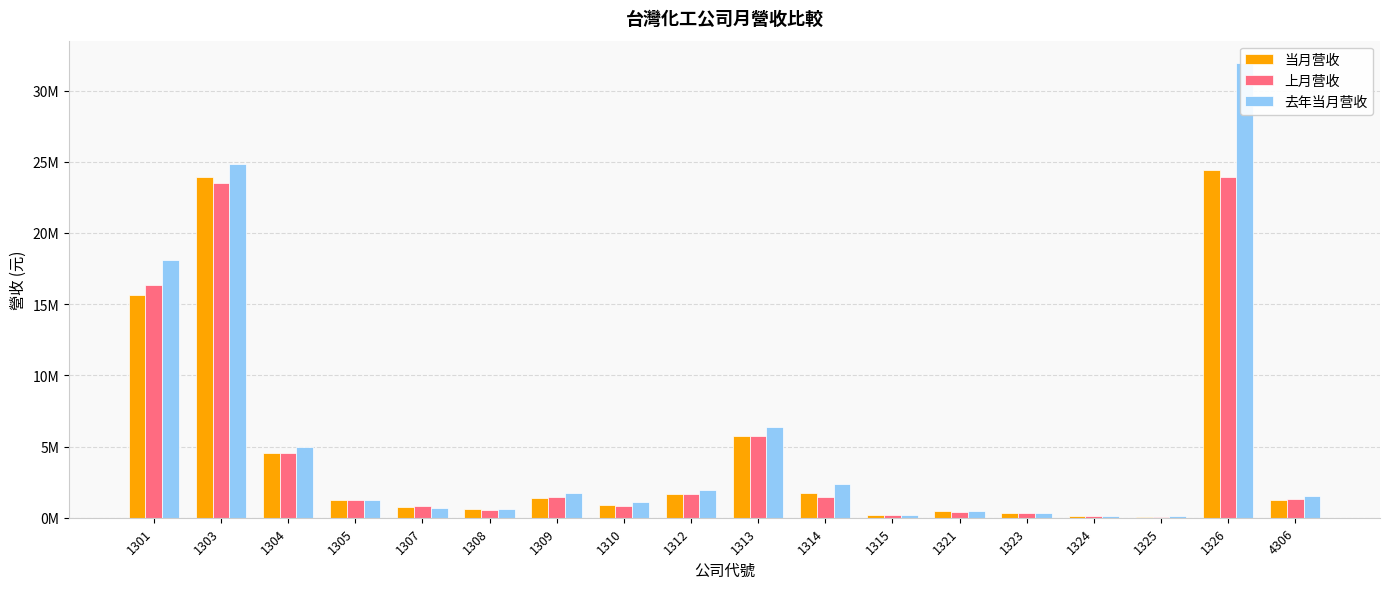

List the labels in order of 去年当月营收 value, largest first.

1326, 1303, 1301, 1313, 1304, 1314, 1312, 1309, 4306, 1305, 1310, 1307, 1308, 1321, 1323, 1315, 1324, 1325